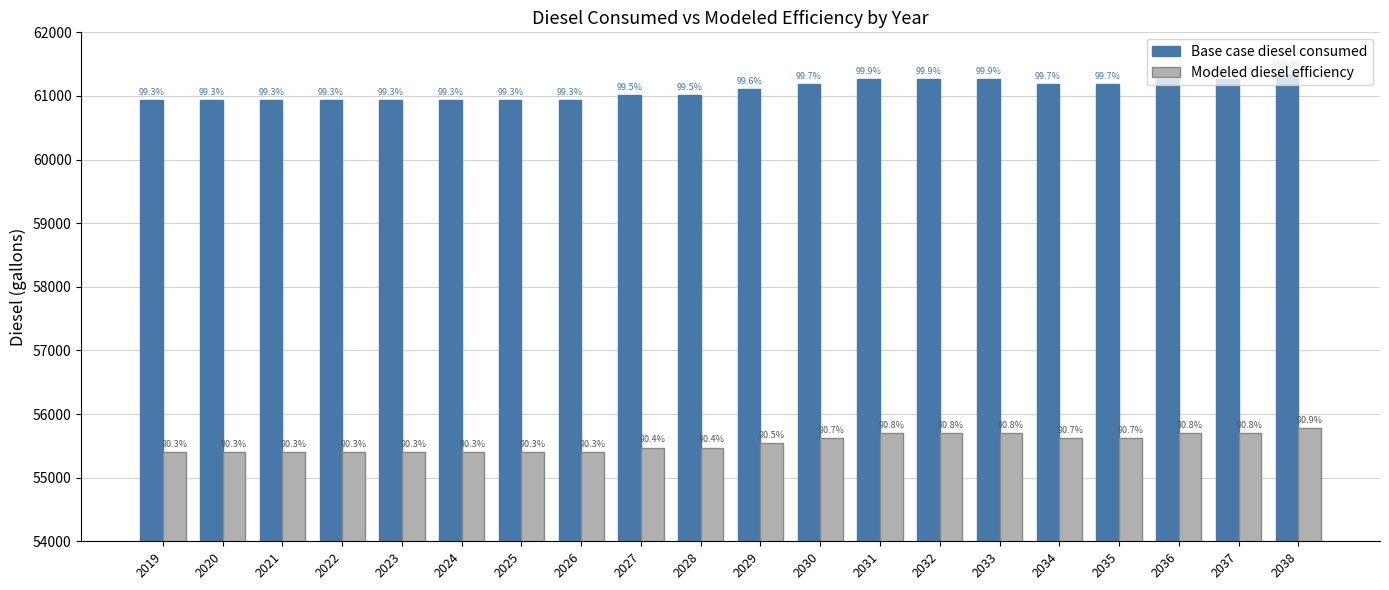

What is the value of the Modeled diesel efficiency bar at the 19th from the left?

55698.2